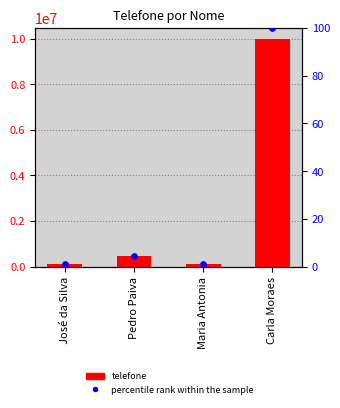

Which series reaches the maximum Y coordinate?

telefone